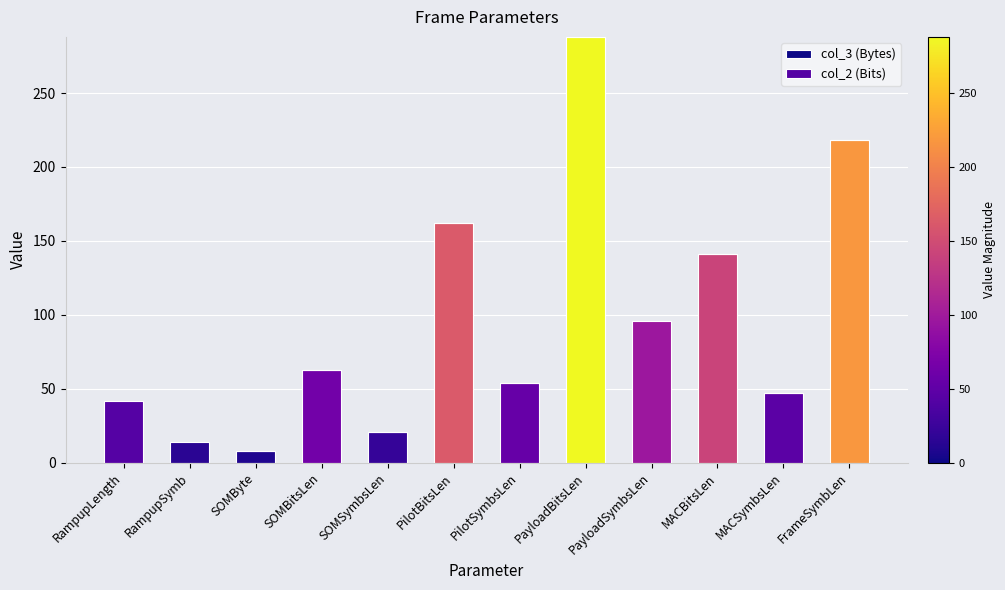

Between RampupLength and SOMBitsLen, which series saw the biggest shift?

col_3 (Bytes)